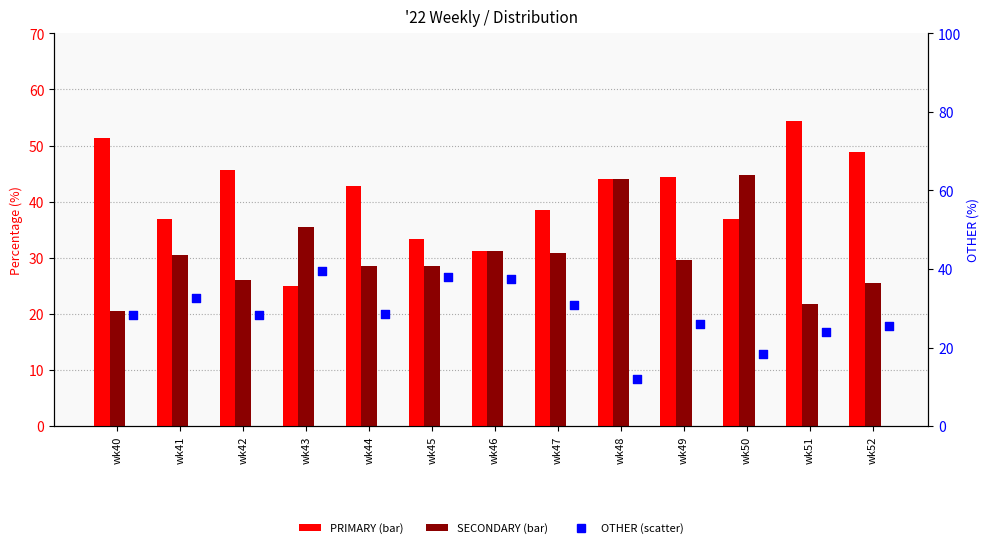

What is the total value across all series at wk49?

100.0